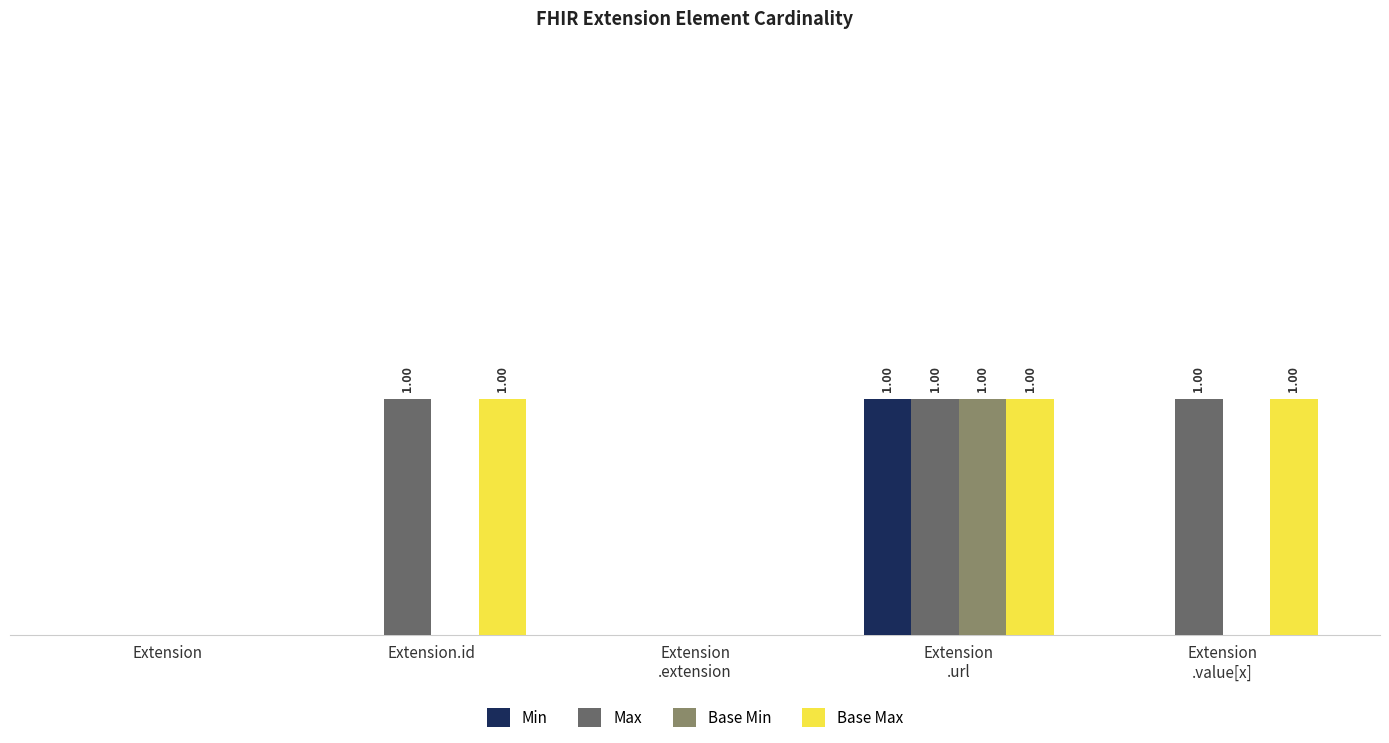

Reading right to left, list all the values displayed in this chart.

Min: 0	1	0	0	0
Max: 1	1	0	1	0
Base Min: 0	1	0	0	0
Base Max: 1	1	0	1	0